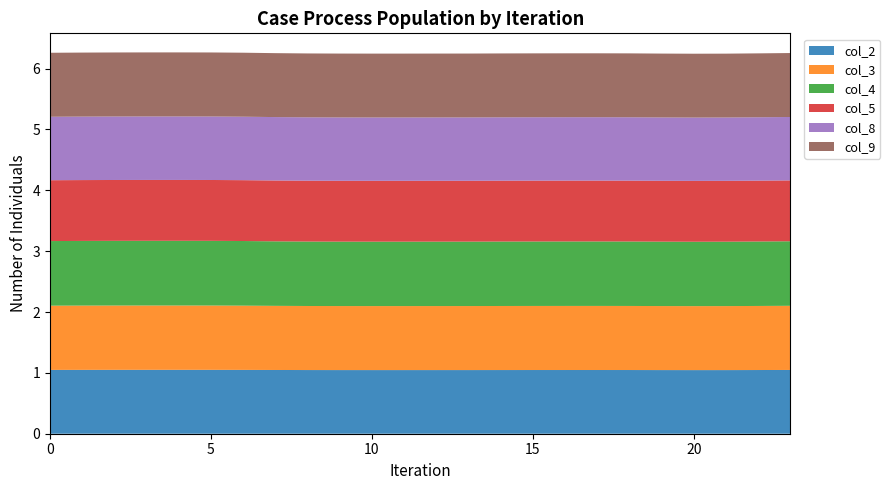

Reading left to right, transcribe all the data shown in this chart.

col_2: 1.0	1.0	1.0	1.0	1.0	1.0	1.0	1.0	1.0	1.0	1.0	1.0	1.0	1.0	1.0	1.0	1.0	1.0	1.0	1.0	1.0	1.0	1.0	1.0
col_3: 1.1	1.1	1.1	1.1	1.1	1.1	1.1	1.1	1.1	1.1	1.1	1.1	1.1	1.1	1.1	1.1	1.1	1.1	1.1	1.1	1.1	1.1	1.1	1.1
col_4: 1.1	1.1	1.1	1.1	1.1	1.1	1.1	1.1	1.1	1.1	1.1	1.1	1.1	1.1	1.1	1.1	1.1	1.1	1.1	1.1	1.1	1.1	1.1	1.1
col_5: 1.0	1.0	1.0	1.0	1.0	1.0	1.0	1.0	1.0	1.0	1.0	1.0	1.0	1.0	1.0	1.0	1.0	1.0	1.0	1.0	1.0	1.0	1.0	1.0
col_8: 1.0	1.0	1.0	1.0	1.0	1.0	1.0	1.0	1.0	1.0	1.0	1.0	1.0	1.0	1.0	1.0	1.0	1.0	1.0	1.0	1.0	1.0	1.0	1.0
col_9: 1.1	1.1	1.1	1.1	1.1	1.1	1.1	1.1	1.0	1.0	1.0	1.0	1.0	1.0	1.0	1.1	1.1	1.1	1.1	1.0	1.0	1.0	1.1	1.1